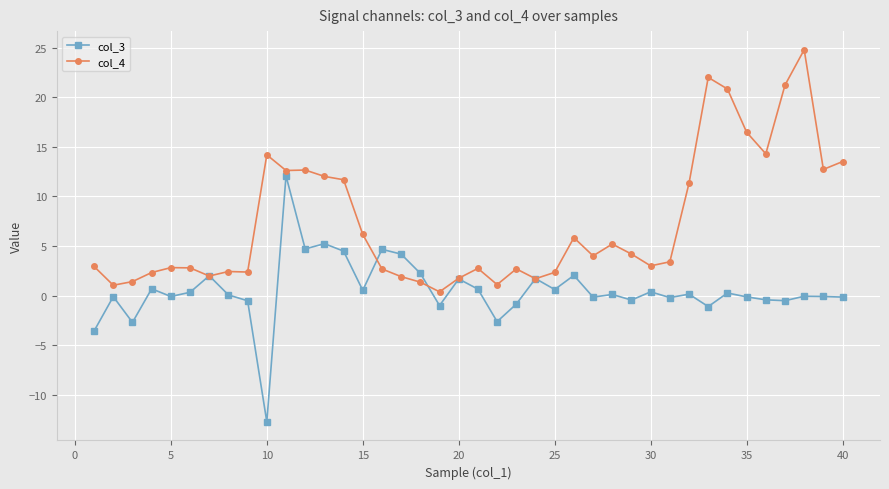

Rank the series by their average value, from lowest to highest.

col_3, col_4